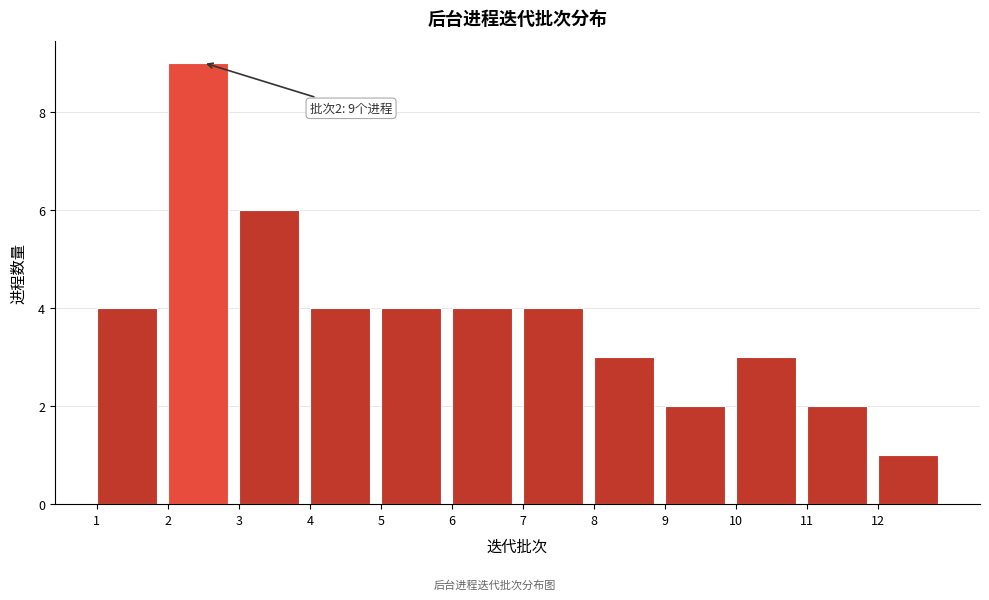

Which range on the x-axis has the tallest bar?

2 to 3